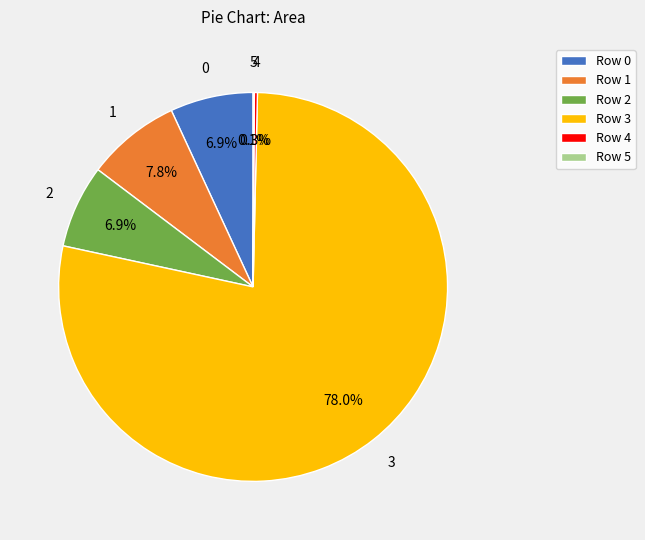

What portion of the pie excludes Row 0?

93.1%